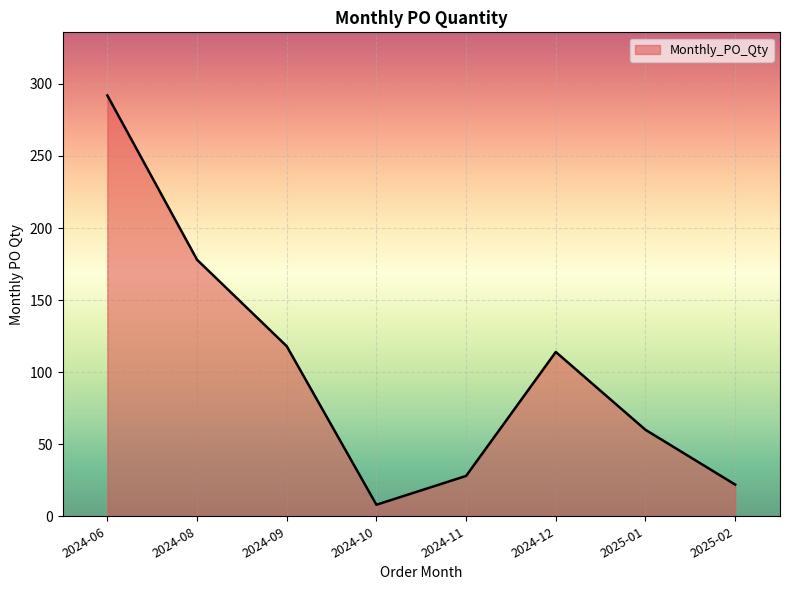

What is the ratio of the value at 2024-06 to the value at 2024-08?

1.6